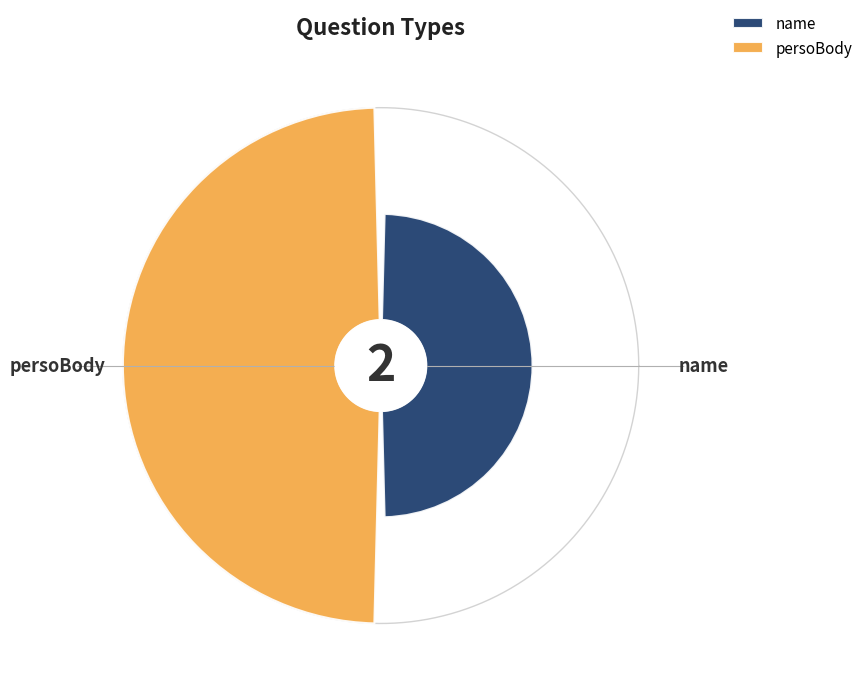

Rank the categories by value from lowest to highest.

name, persoBody